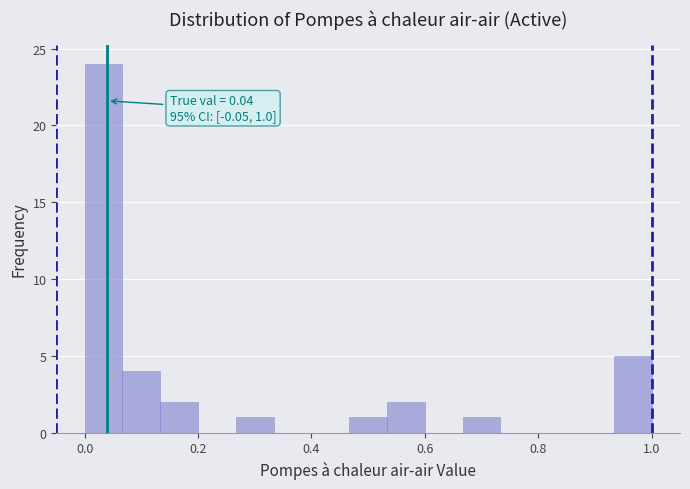

Around what value on the x-axis is the tallest bar? Give the approximate position of its centre, as read against the axis.

0.04